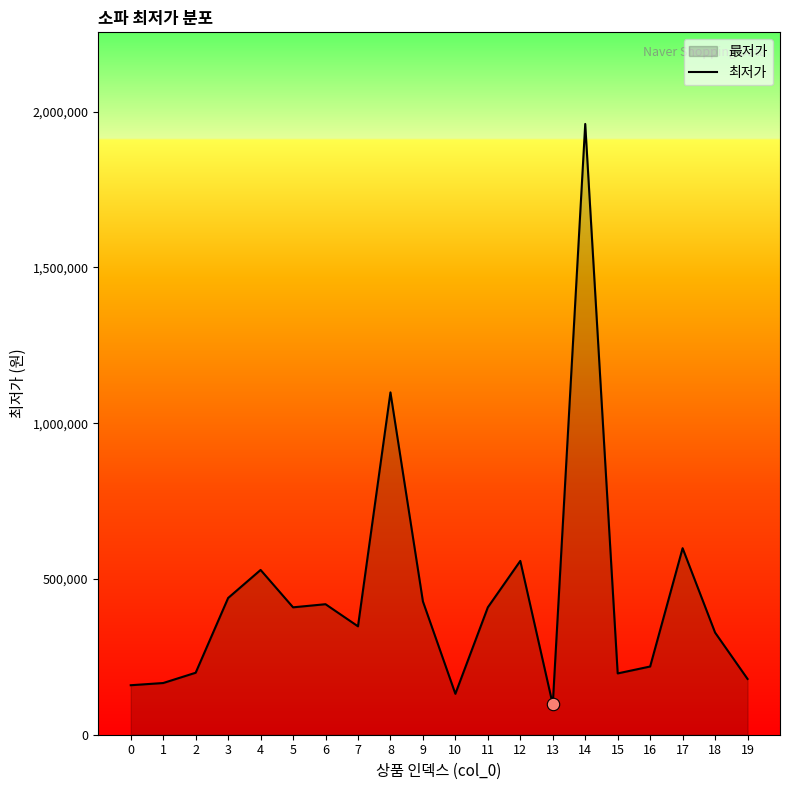

What is the change in value from 2 to 10?

-67610